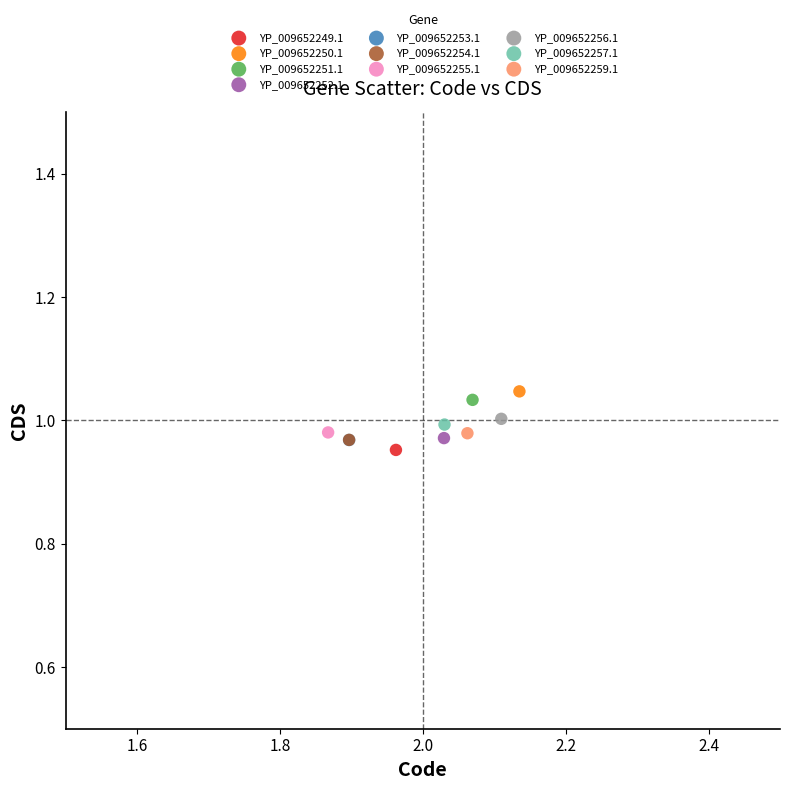

Which series contains the highest Y value?

YP_009652250.1